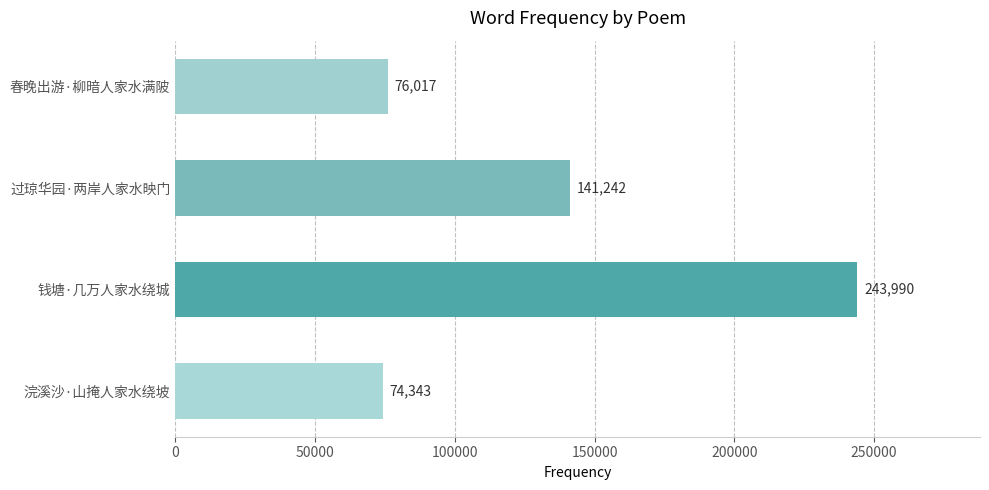

Between 浣溪沙·山掩人家水绕坡 and 钱塘·几万人家水绕城, which is larger?

钱塘·几万人家水绕城